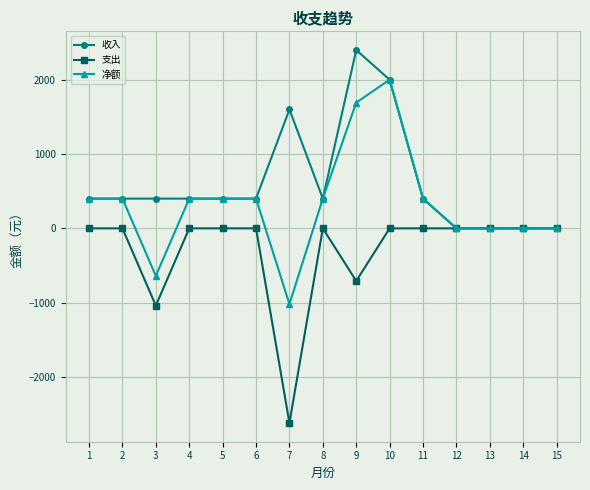

Rank the series by their maximum value, from highest to lowest.

收入, 净额, 支出